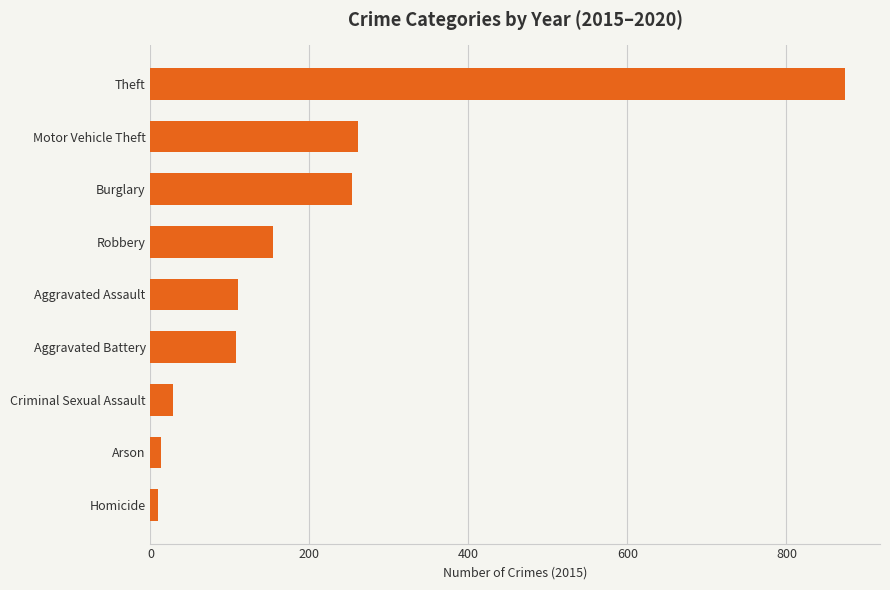

What value does the data have at Robbery?

154